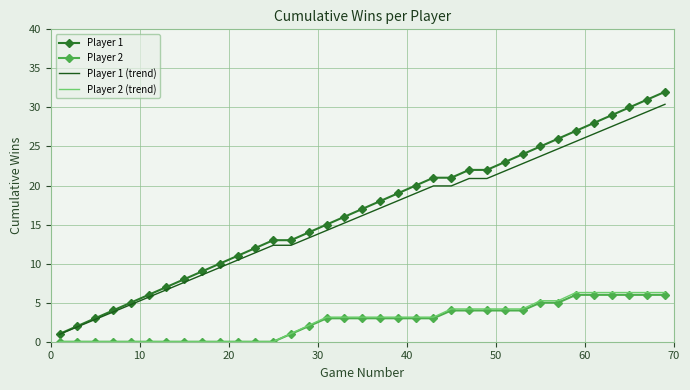

What is the maximum value for Player 1 (trend)?

30.4